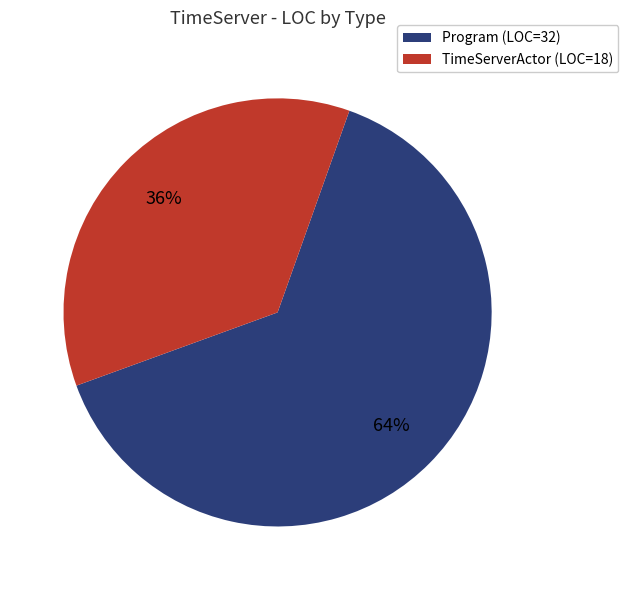

Is there any slice that represents more than half of the pie?

Yes